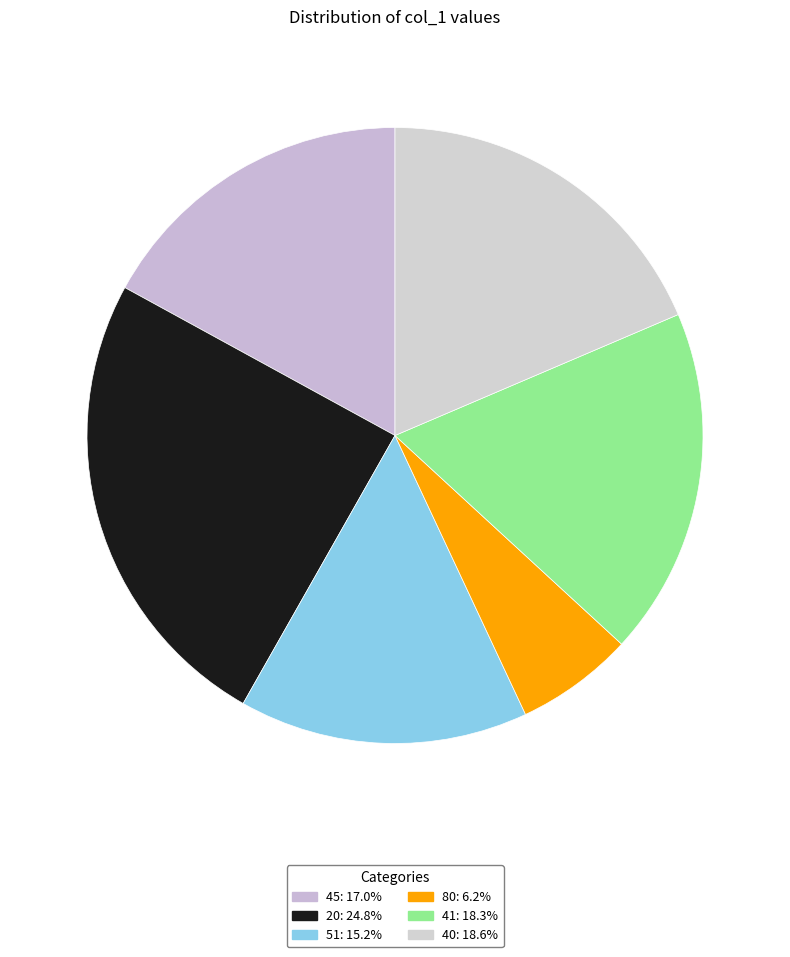

How many segments does this pie chart have?

6